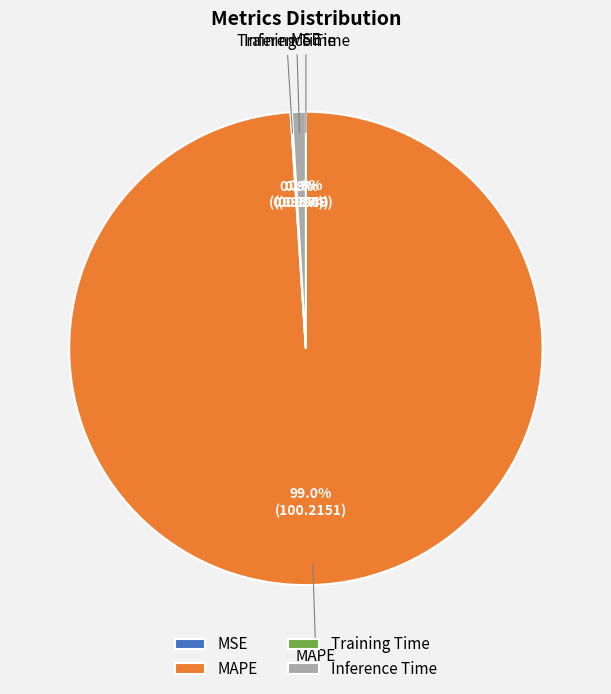

To the nearest percent, what is the average slice percentage?

25%